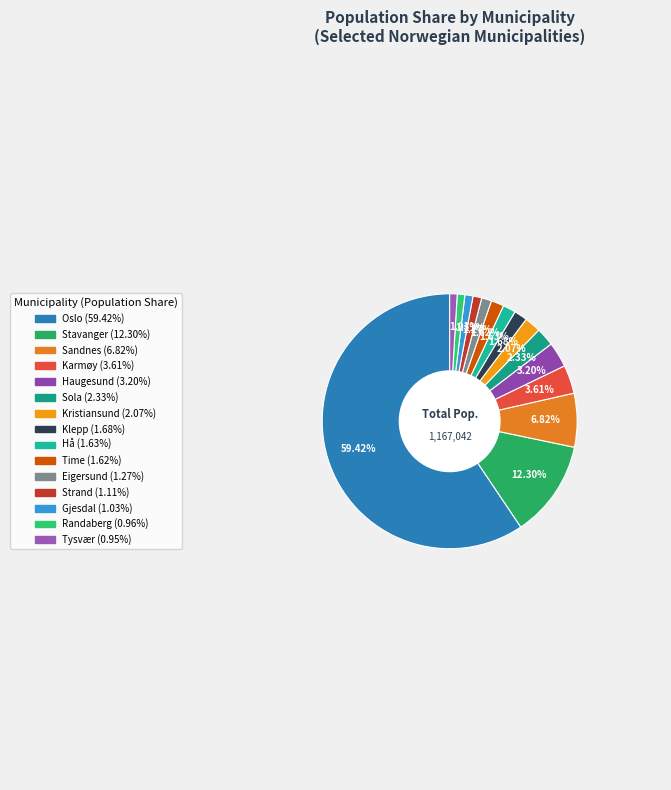

To the nearest percent, what percentage of the pie is Hå?

2%